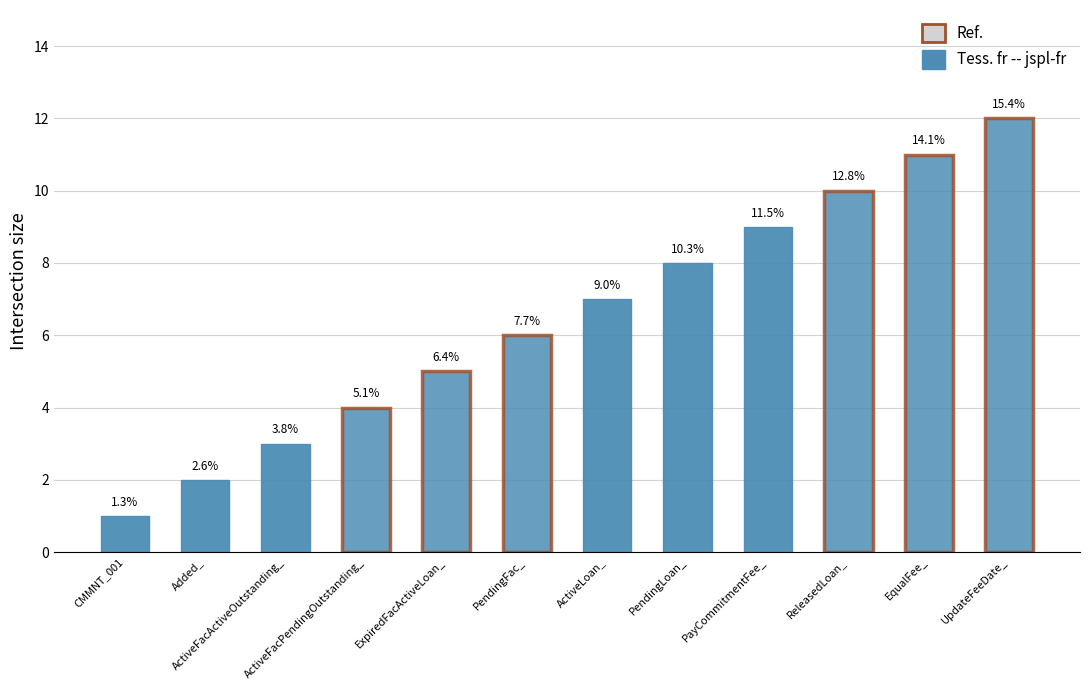

What is the change in value from Added_ to ActiveLoan_?

+5